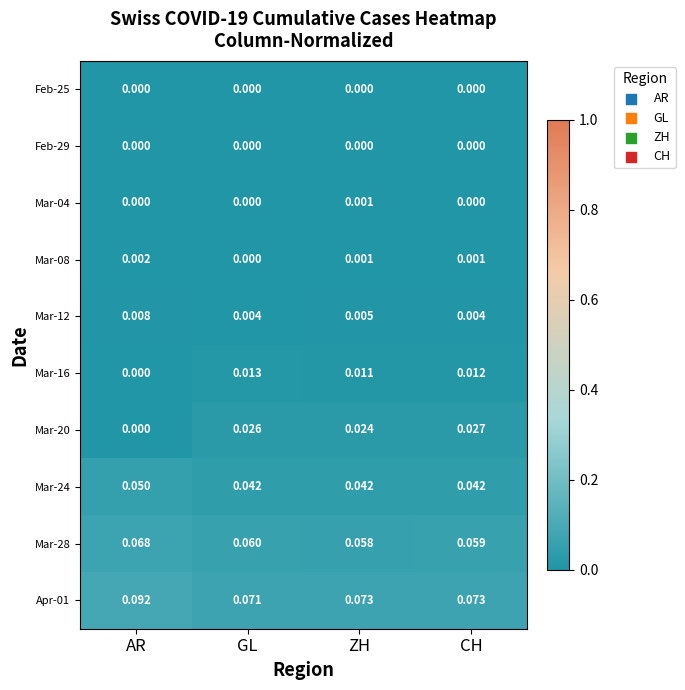

List the labels in order of Mar-28 value, largest first.

AR, GL, CH, ZH